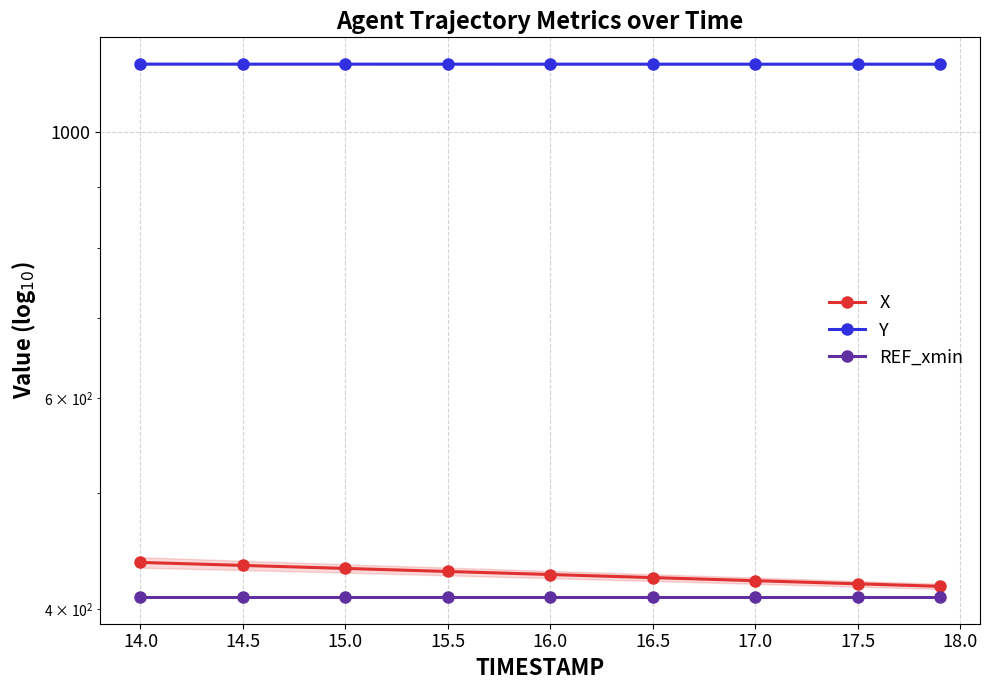

Reading left to right, transcribe all the data shown in this chart.

X: 437.4	434.9	432.3	429.8	427.3	424.8	422.3	419.8	417.7
Y: 1140.1	1140.1	1140.0	1140.0	1140.0	1140.0	1140.0	1140.0	1140.0
REF_xmin: 409.2	409.2	409.2	409.2	409.2	409.2	409.2	409.2	409.2